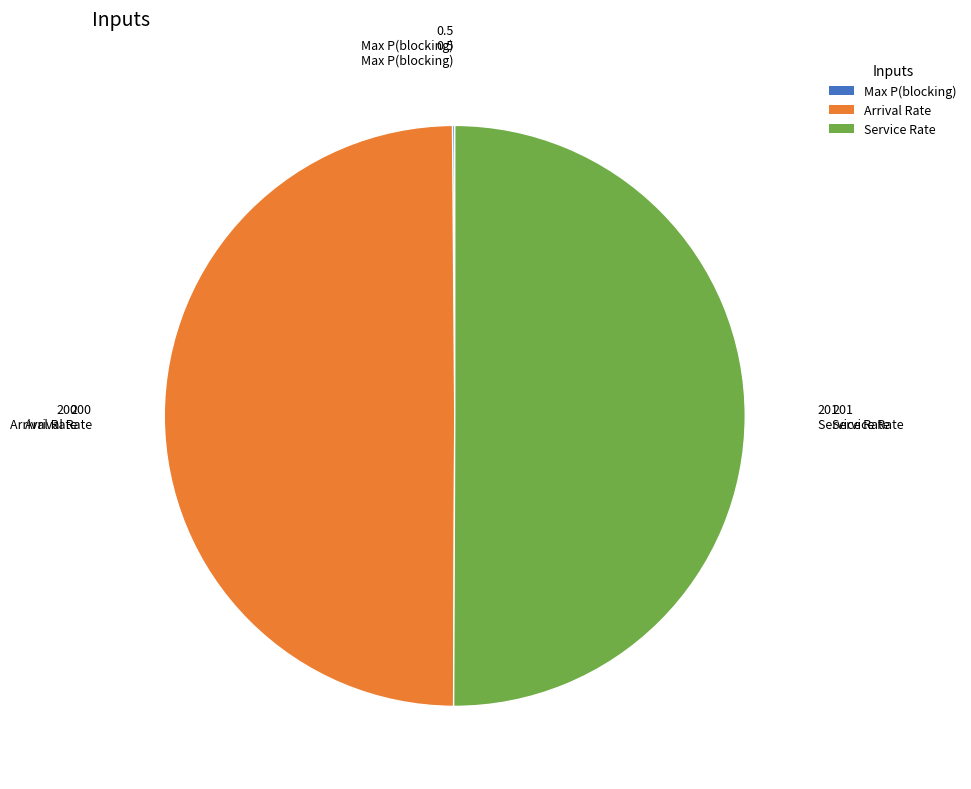

Is it true that Arrival Rate is 50% of the pie?

True